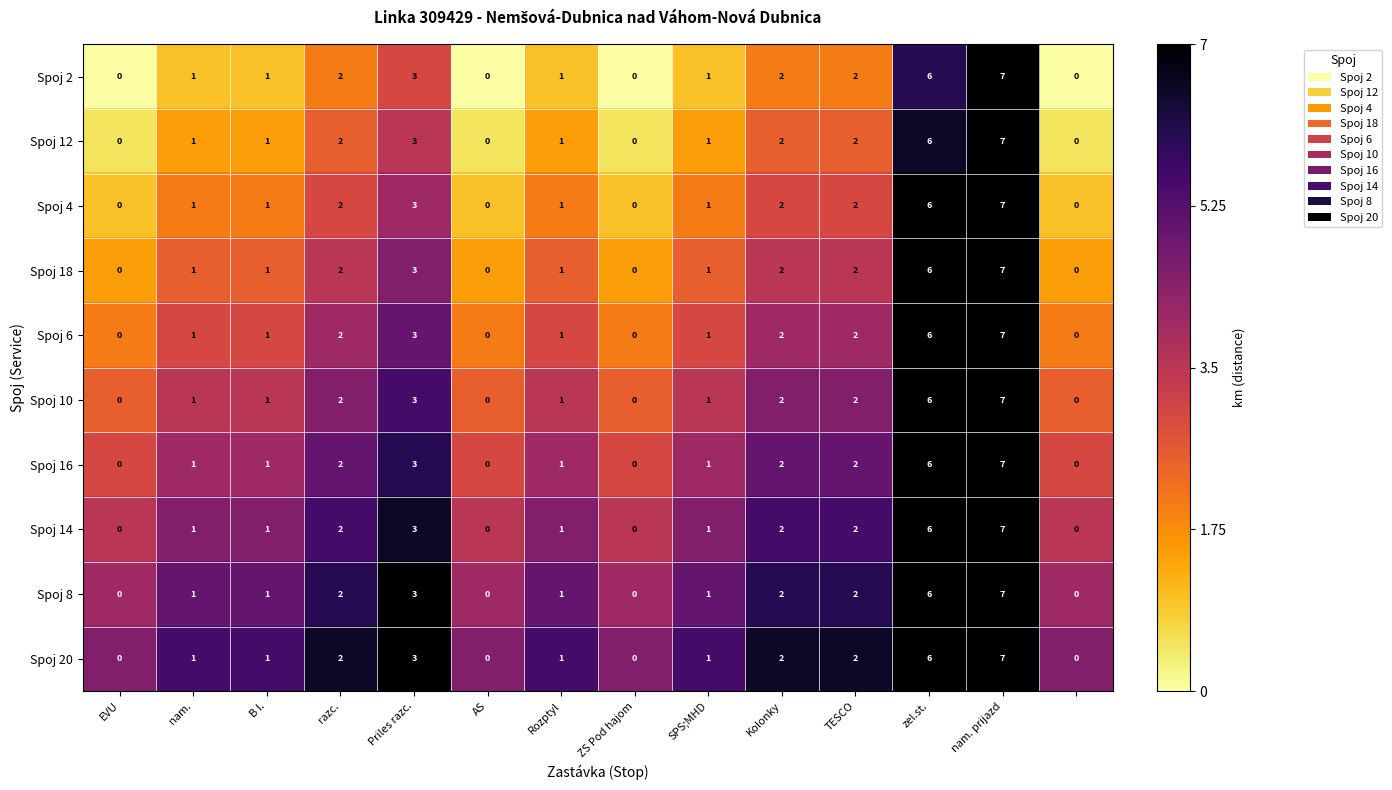

How many Spoj 20 values are between 0 and 2?

11